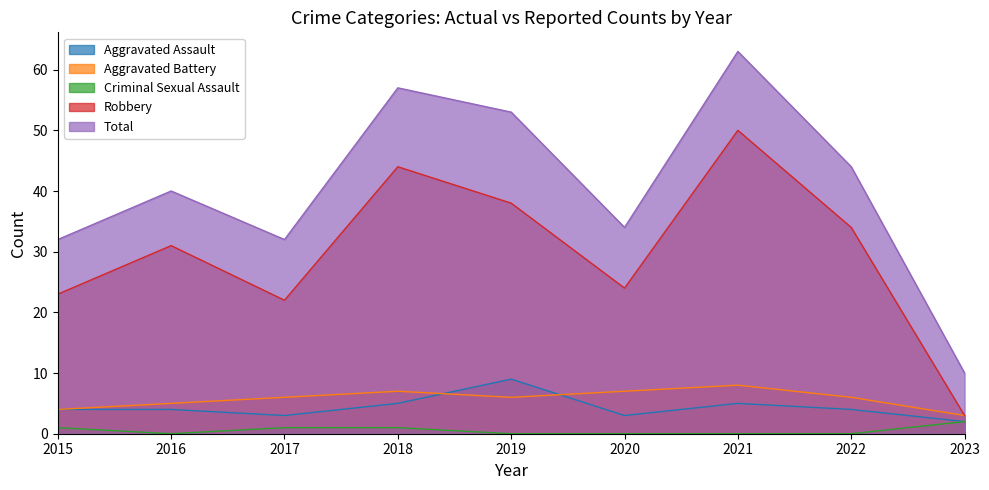

At how many categories does at least one series exceed 2?

9